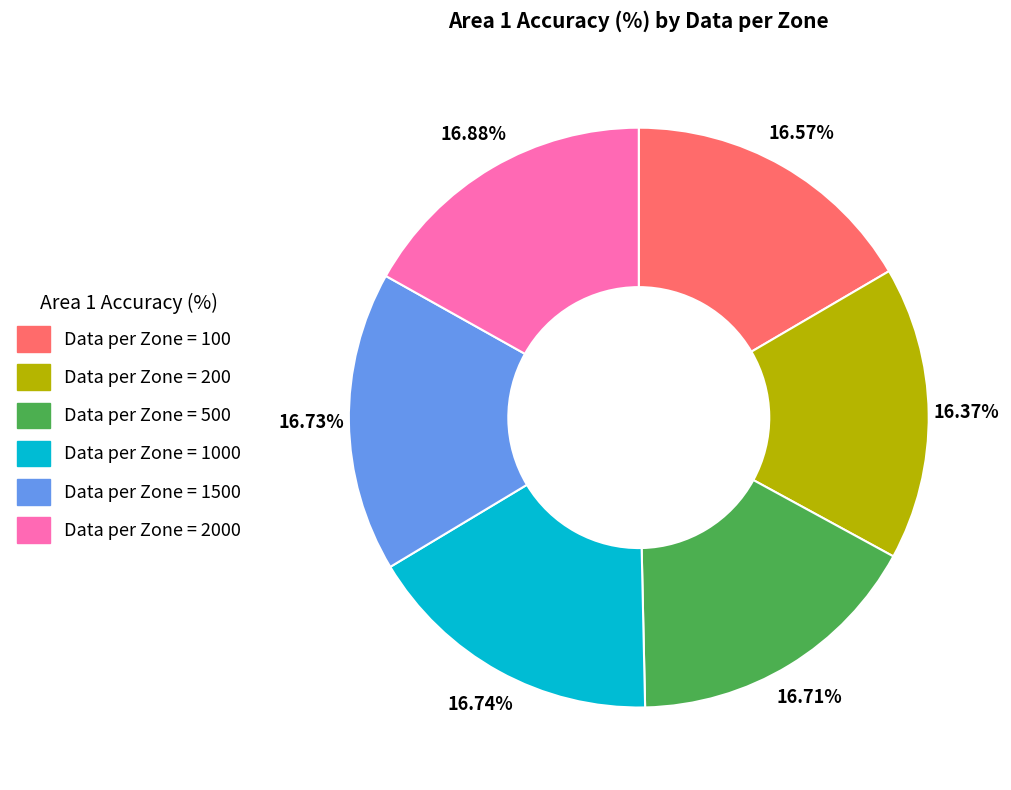

Is there any slice that represents more than half of the pie?

No